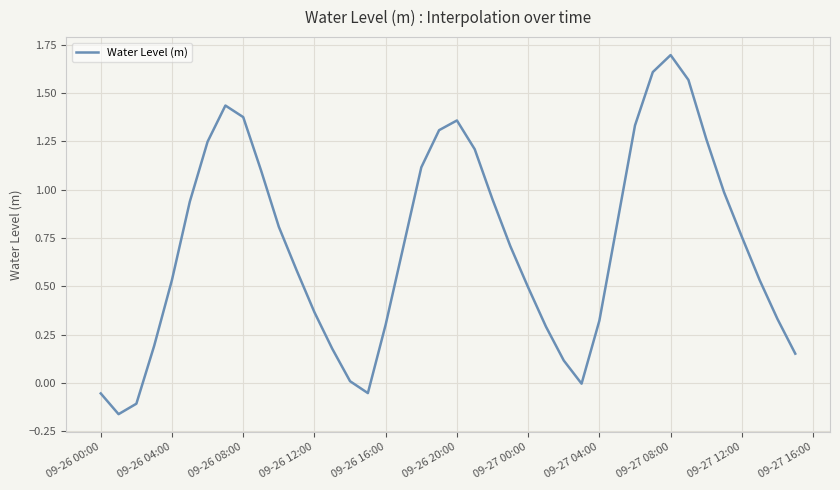

How many interior local peaks (higher than both neighbors) does the data have?

3